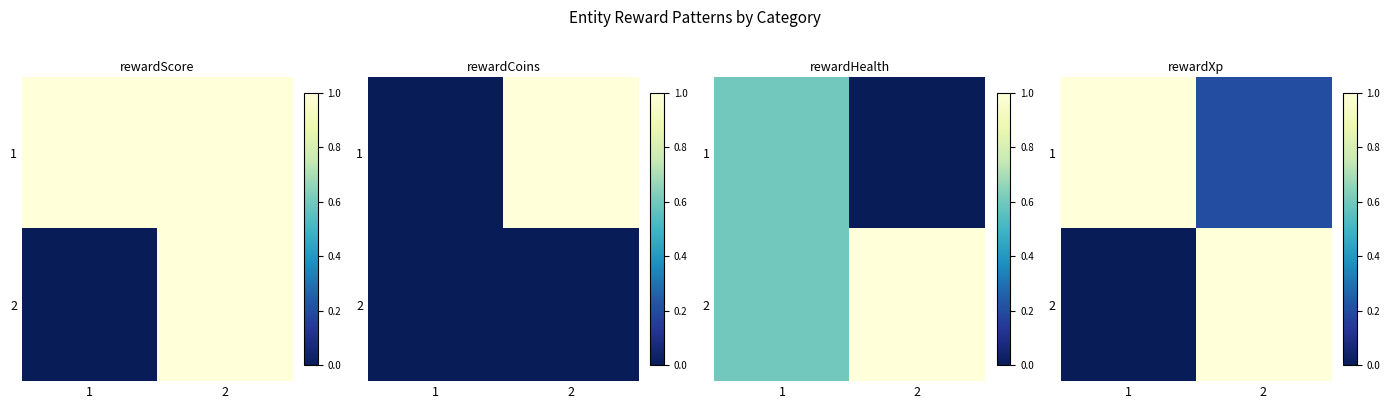

What is the difference between the 2 values at 1 and 2?

1.0